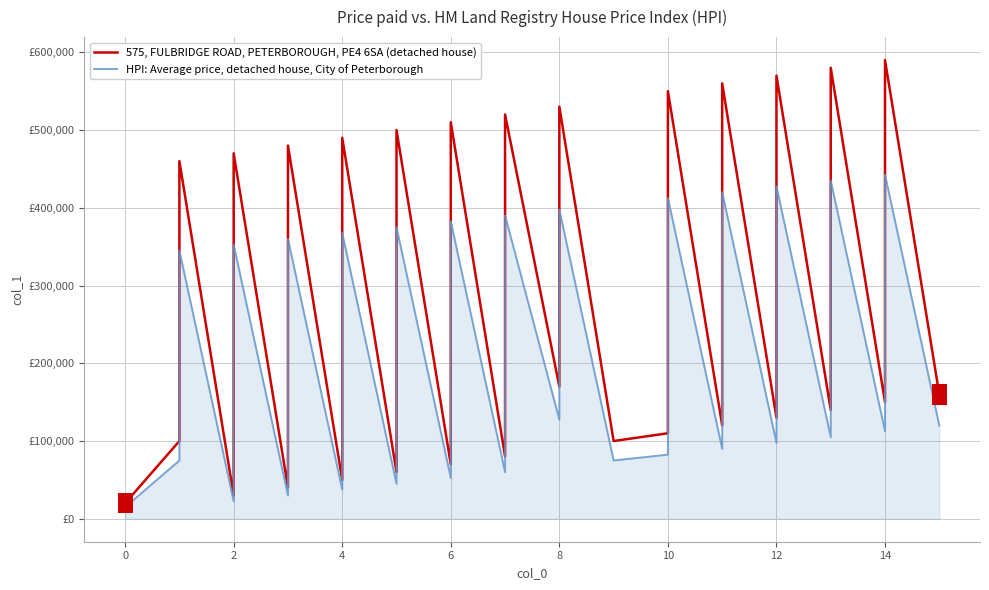

Which series has the widest spread of Y values?

575, FULBRIDGE ROAD, PETERBOROUGH, PE4 6SA (detached house)